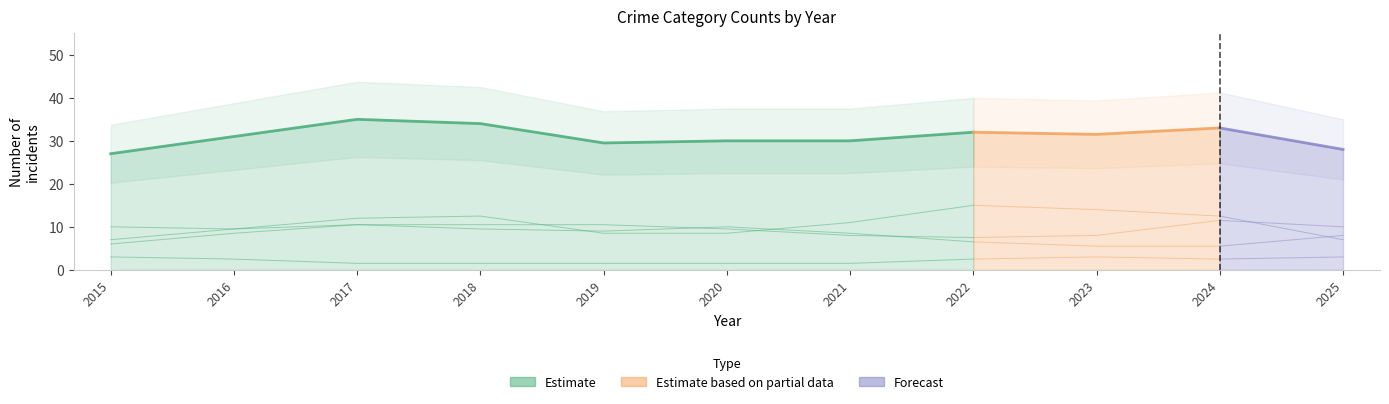

At how many categories does at least one series exceed 15?

11